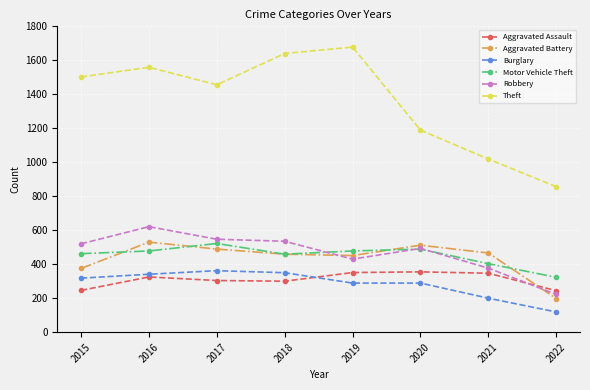

What is the smallest value displayed?

119